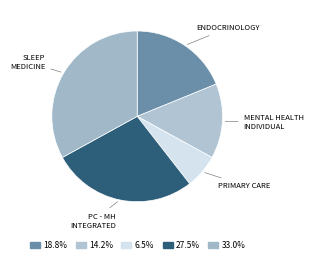

Is ENDOCRINOLOGY the majority of the pie?

No